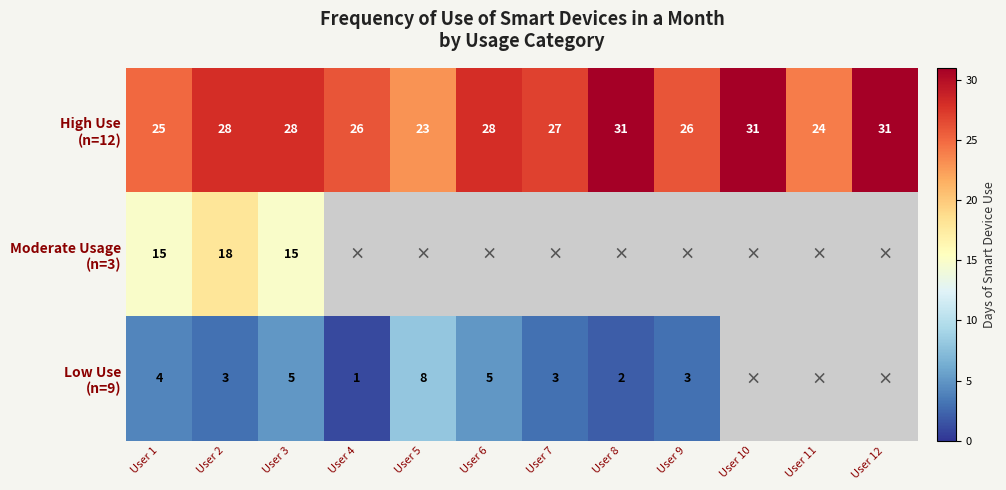

How many series are shown in this chart?

3